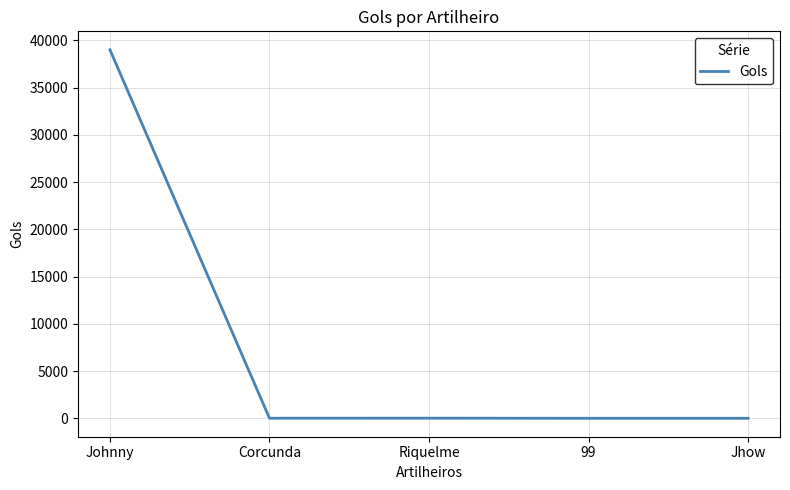

True or false: the data has more than 1 interior local peaks.

False